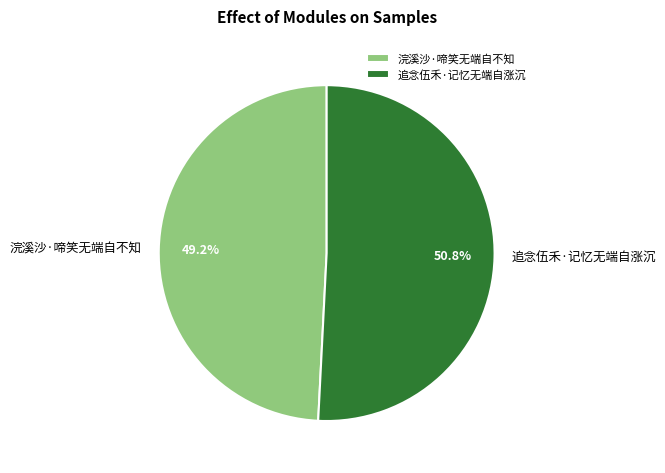

What percentage is the 追念伍禾·记忆无端自涨沉 slice, to the nearest percent?

51%